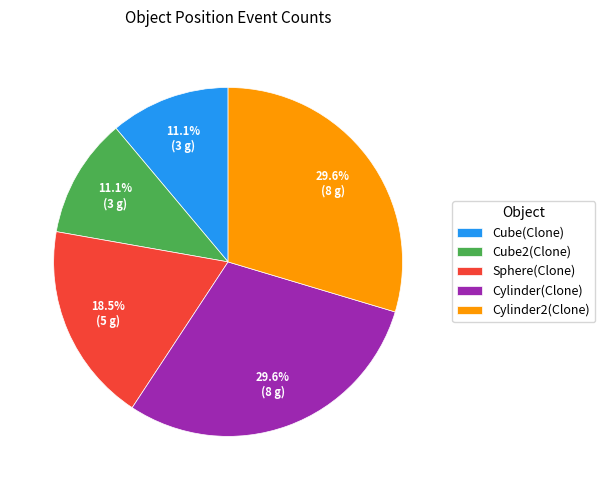

To the nearest percent, what is the average slice percentage?

20%